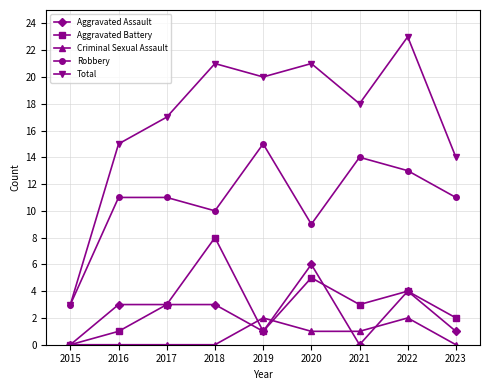

Which category has the highest value in the Aggravated Assault series?

2020